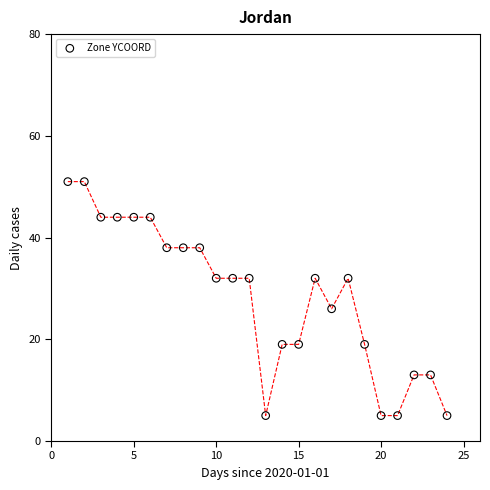

What is the range of X values (max minus min)?

23